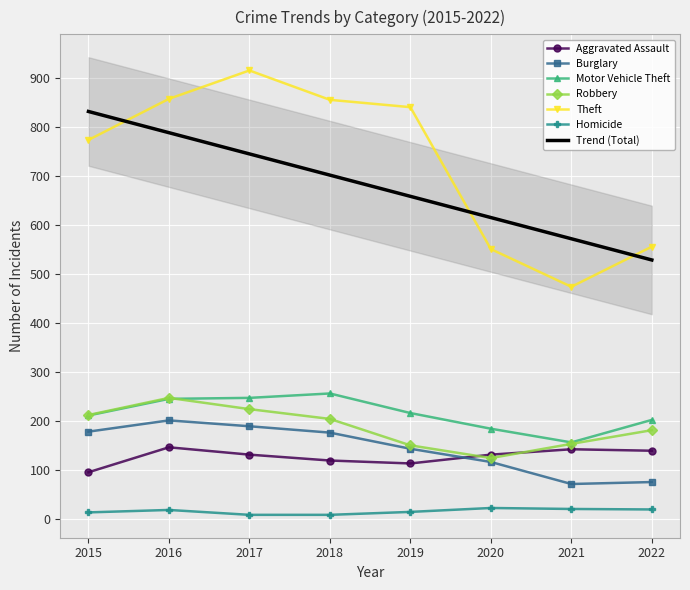

Count the number of data series in this chart.

6